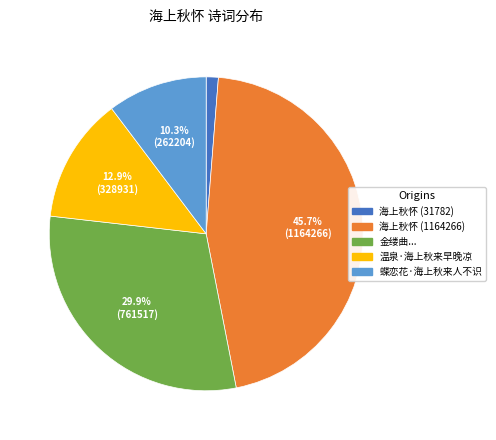

Does 温泉·海上秋来早晚凉 represent more than half of the total?

No